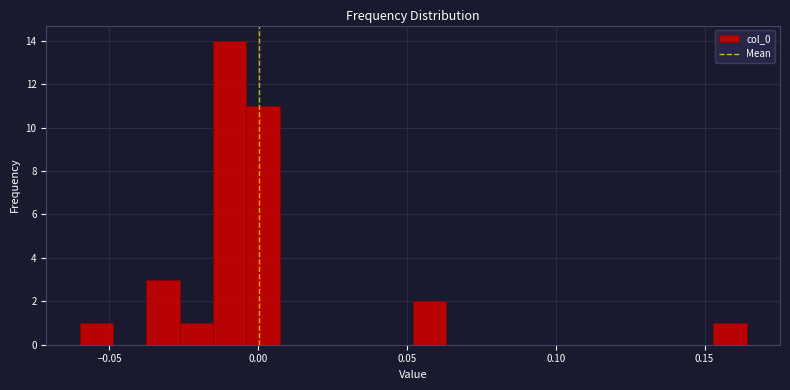

Around what value on the x-axis is the tallest bar? Give the approximate position of its centre, as read against the axis.

-0.010